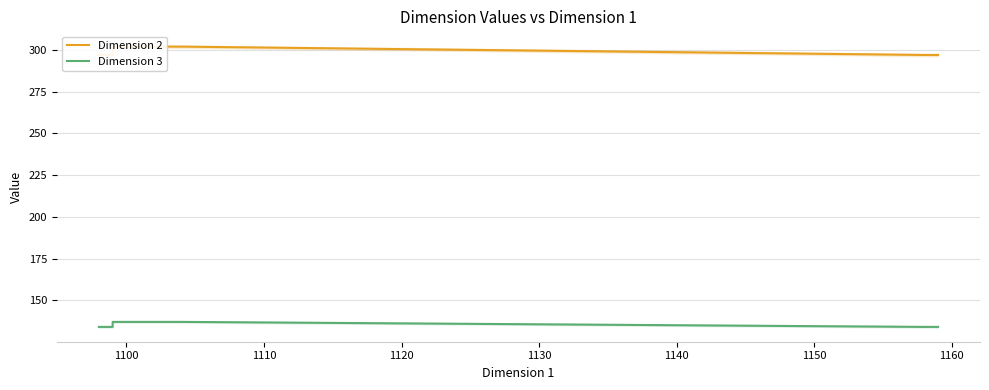

How many lines are shown in the chart?

2